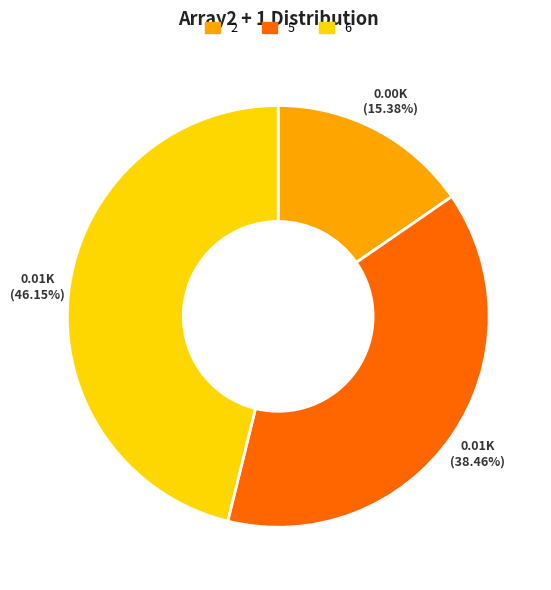

Which slice is the largest?

6